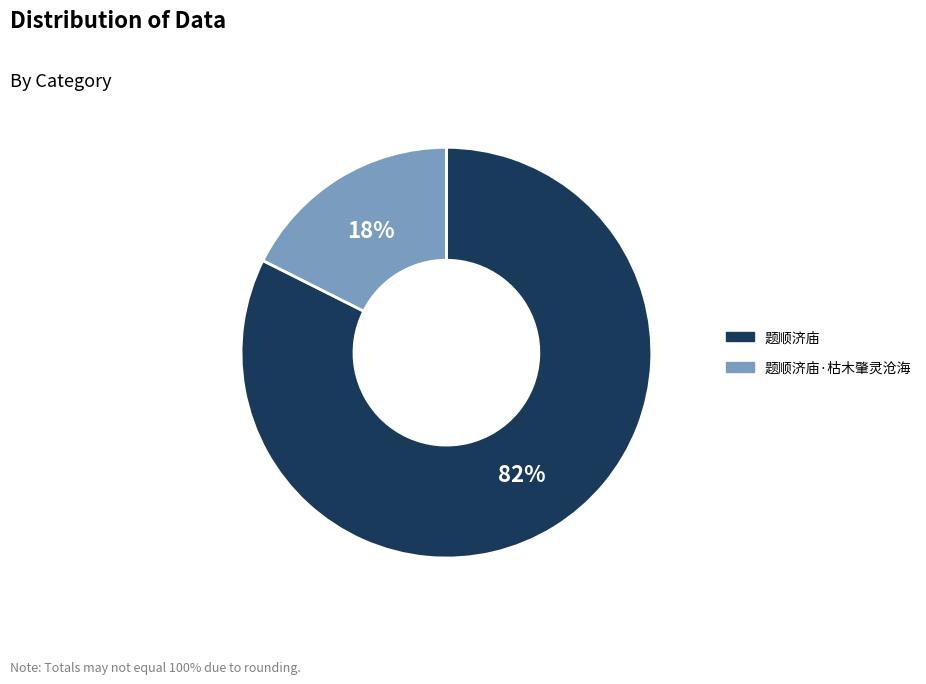

Do 题顺济庙 and 题顺济庙·枯木肇灵沧海 together represent more than half of the pie?

Yes